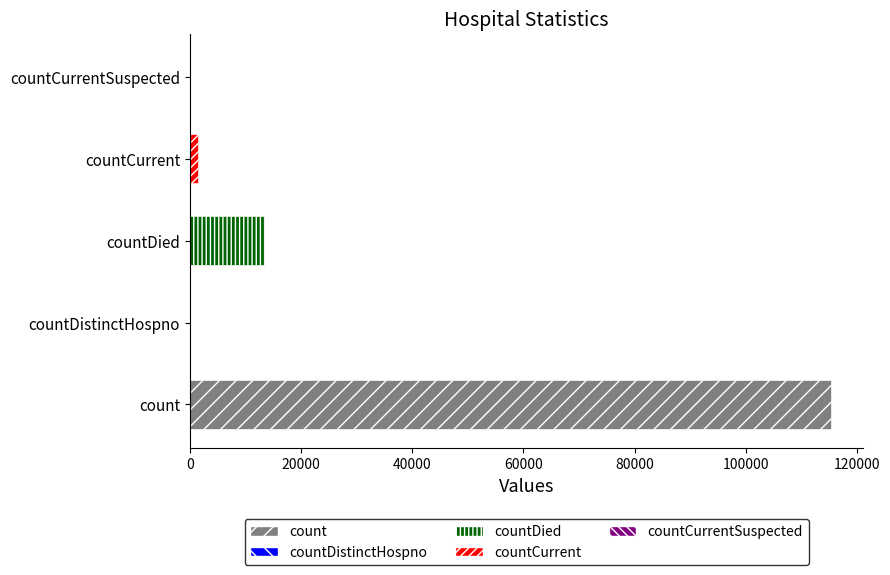

At which label does the data first exceed 1383?

count